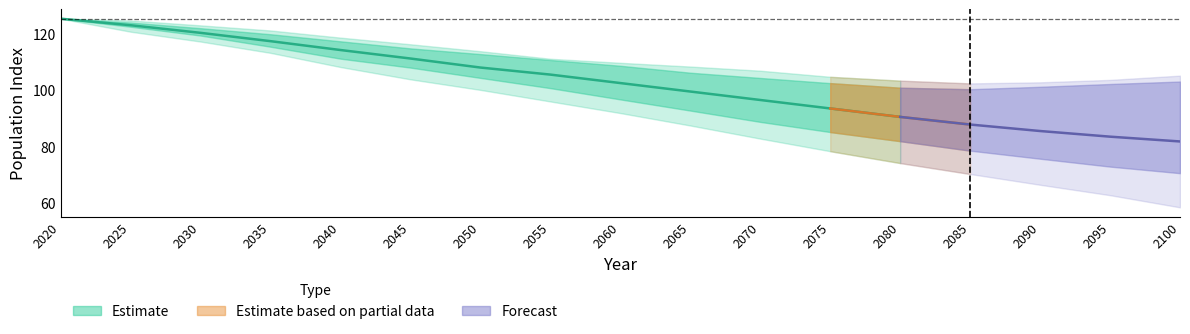

Reading left to right, extract all data points from this chart.

min_val: 0=125.3	1=120.7	2=117.2	3=113.2	4=108.2	5=103.8	6=100.1	7=96.0	8=91.9	9=87.5	10=82.8	11=78.3	12=74.1	13=70.3	14=66.4	15=62.8	16=58.4
max_val: 0=125.3	1=124.7	2=123.0	3=121.1	4=118.6	5=116.2	6=113.8	7=111.1	8=109.7	9=108.3	10=106.9	11=104.7	12=103.4	13=102.4	14=102.8	15=103.6	16=105.1
mid_val: 0=125.3	1=123.0	2=120.3	3=117.3	4=114.2	5=111.2	6=108.0	7=105.5	8=102.5	9=99.5	10=96.5	11=93.5	12=90.5	13=87.8	14=85.5	15=83.5	16=81.8
q25: 0=125.3	1=122.5	2=119.3	3=115.4	4=111.2	5=108.0	6=104.3	7=100.7	8=96.7	9=92.7	10=88.7	11=85.1	12=81.9	13=78.5	14=75.7	15=72.9	16=70.6
q75: 0=125.3	1=124.0	2=122.0	3=119.8	4=117.3	5=114.8	6=112.8	7=110.7	8=108.6	9=106.2	10=104.3	11=102.5	12=100.8	13=100.3	14=101.2	15=102.2	16=103.0